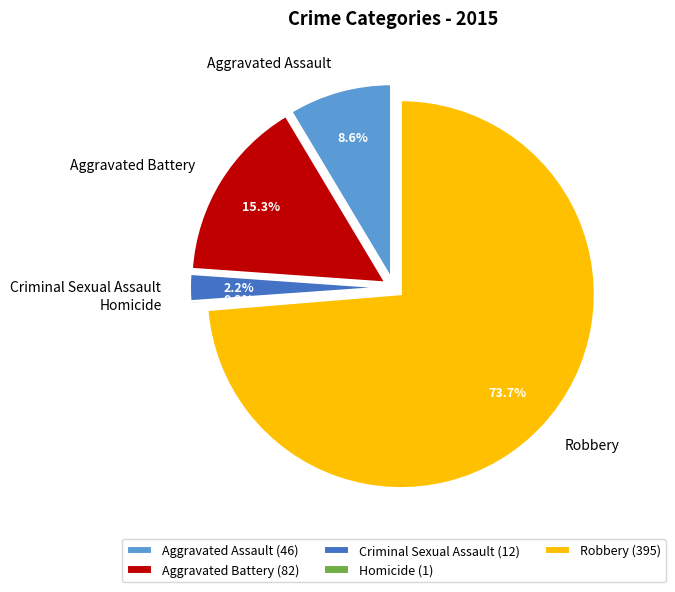

What is the smallest slice in the pie chart?

Homicide